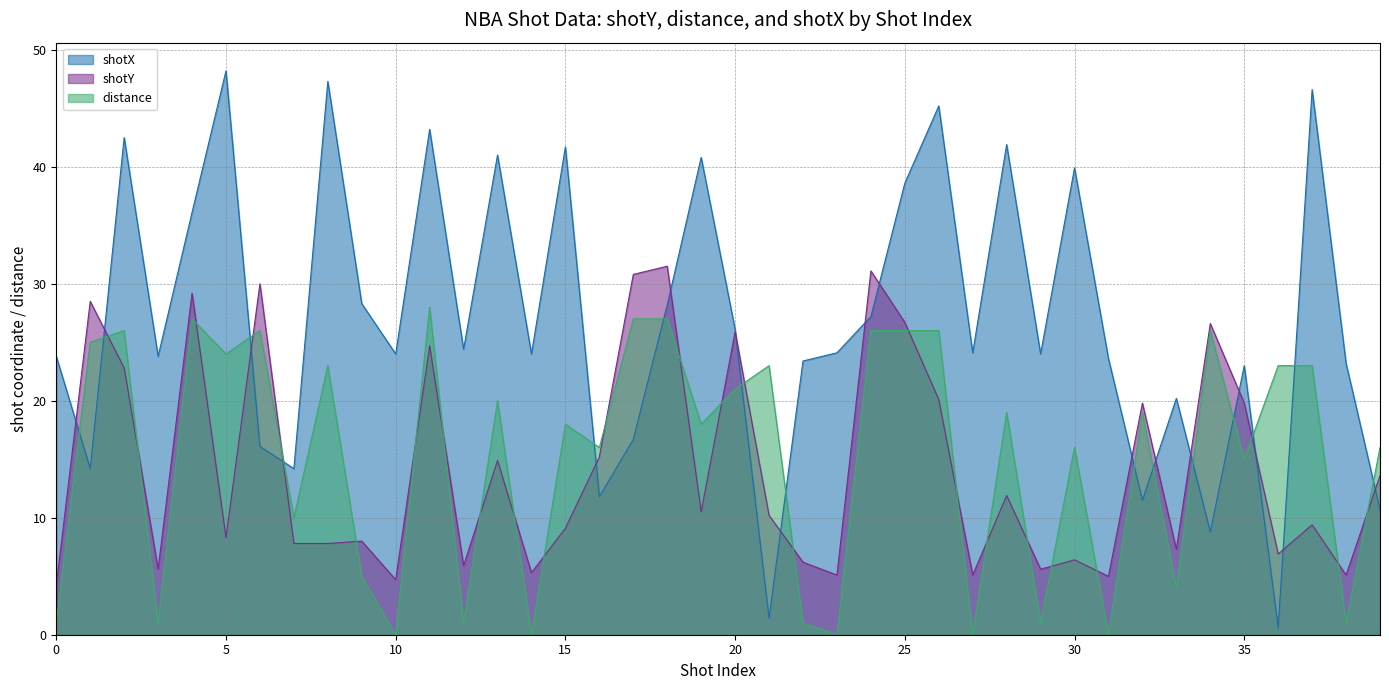

Where do distance and shotX first cross each other?

0 and 1